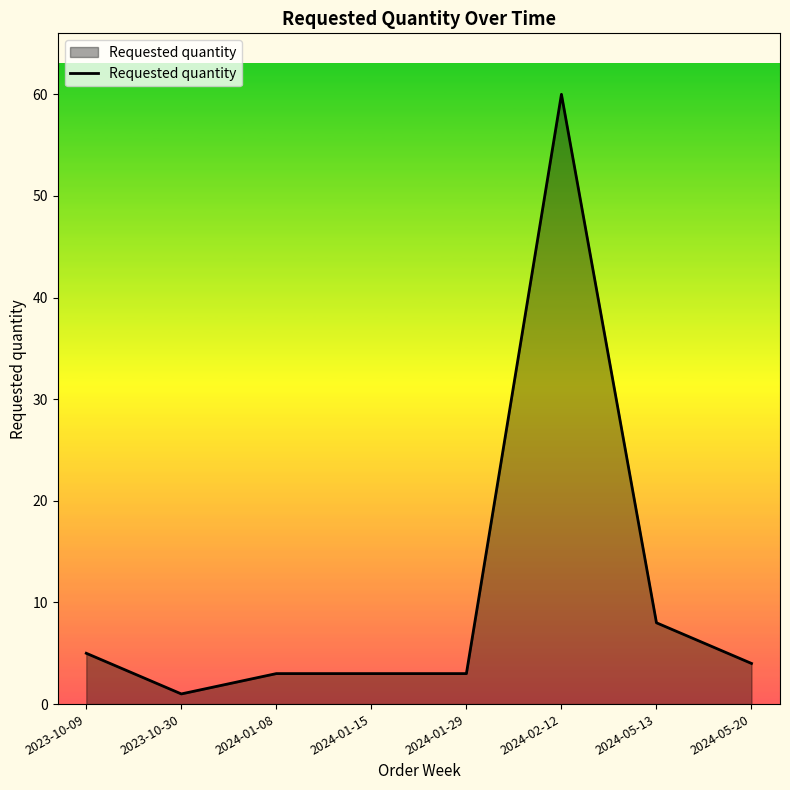

How many lines are shown in the chart?

1